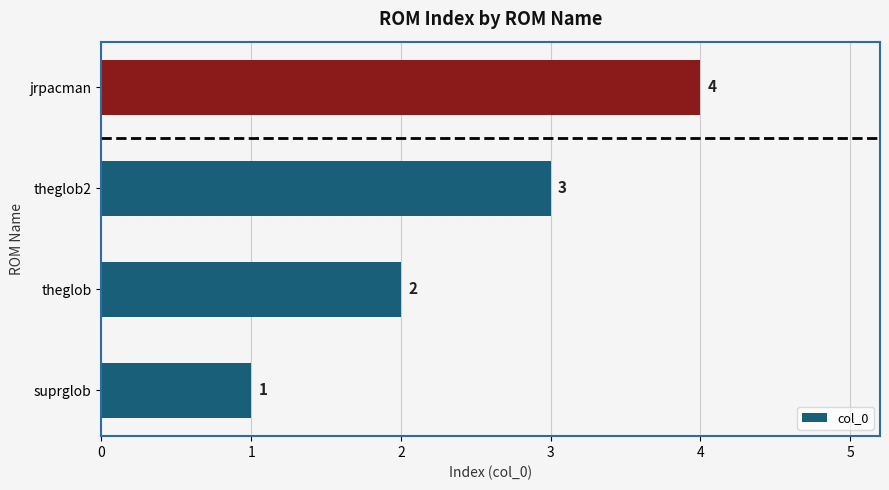

How many categories are shown in the chart?

4